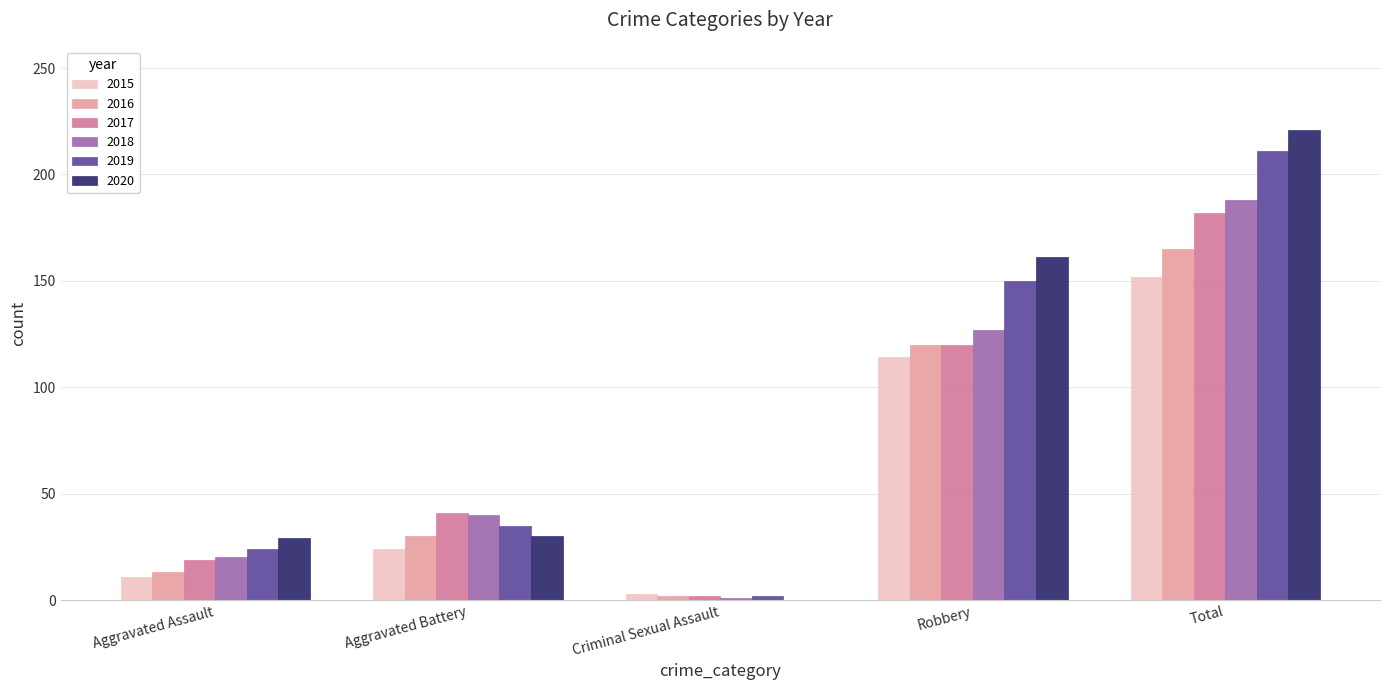

Between Aggravated Assault and Aggravated Battery, which series saw the biggest shift?

2017